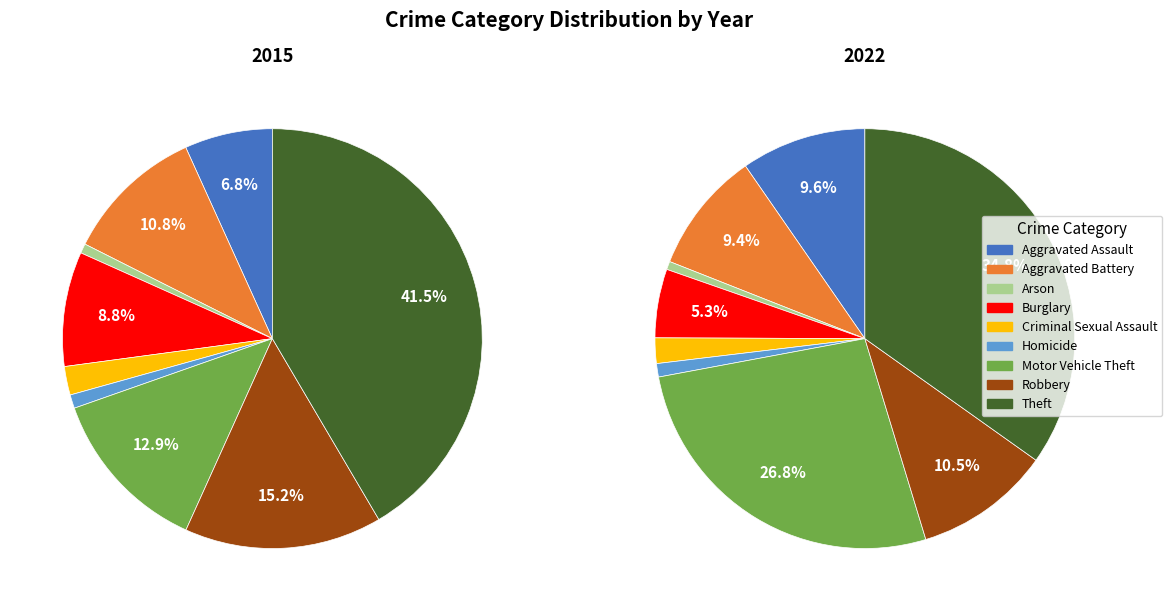

Does Arson represent more than half of the total?

No